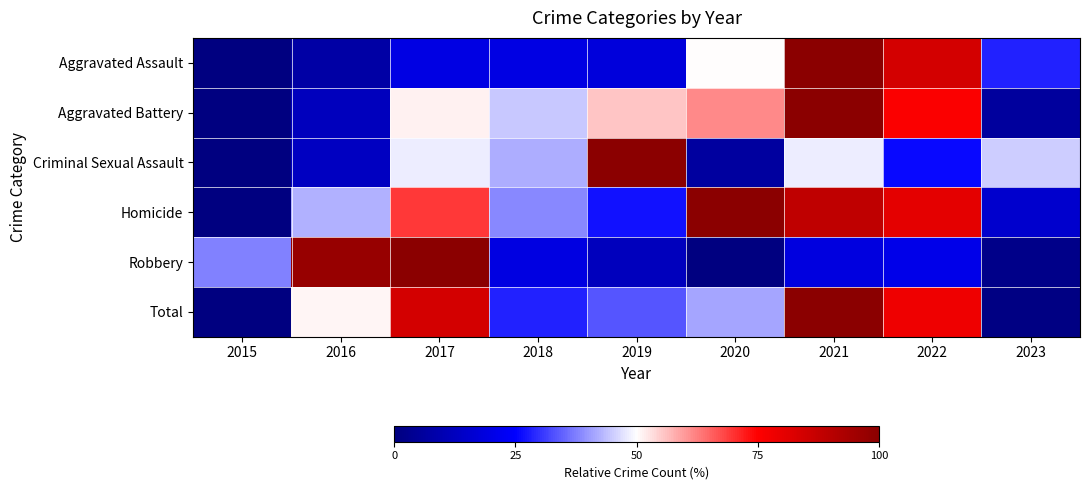

Between 2019 and 2022, which series saw the biggest shift?

Criminal Sexual Assault